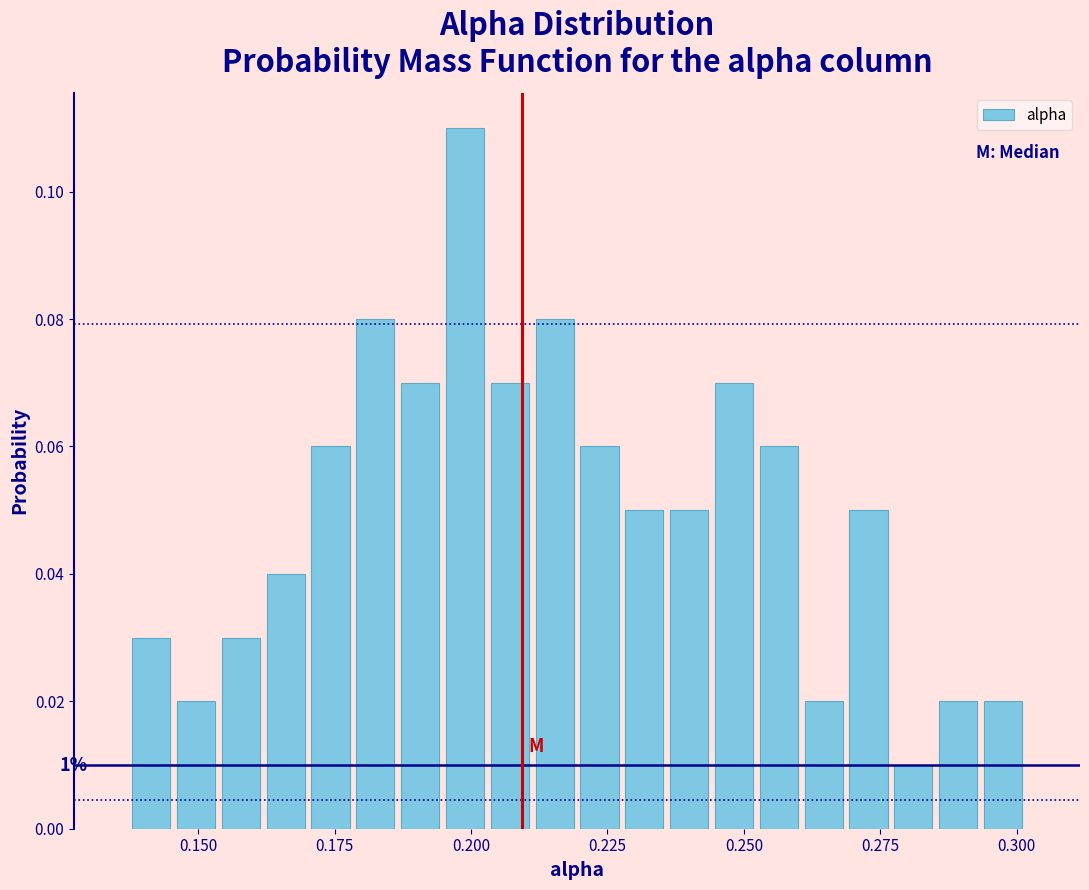

Read against the x-axis, roughly where is the centre of the tallest bar?

0.200